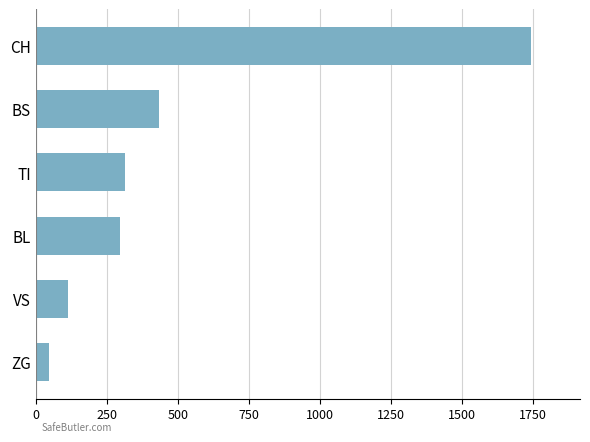

List the labels in order of value, largest first.

CH, BS, TI, BL, VS, ZG